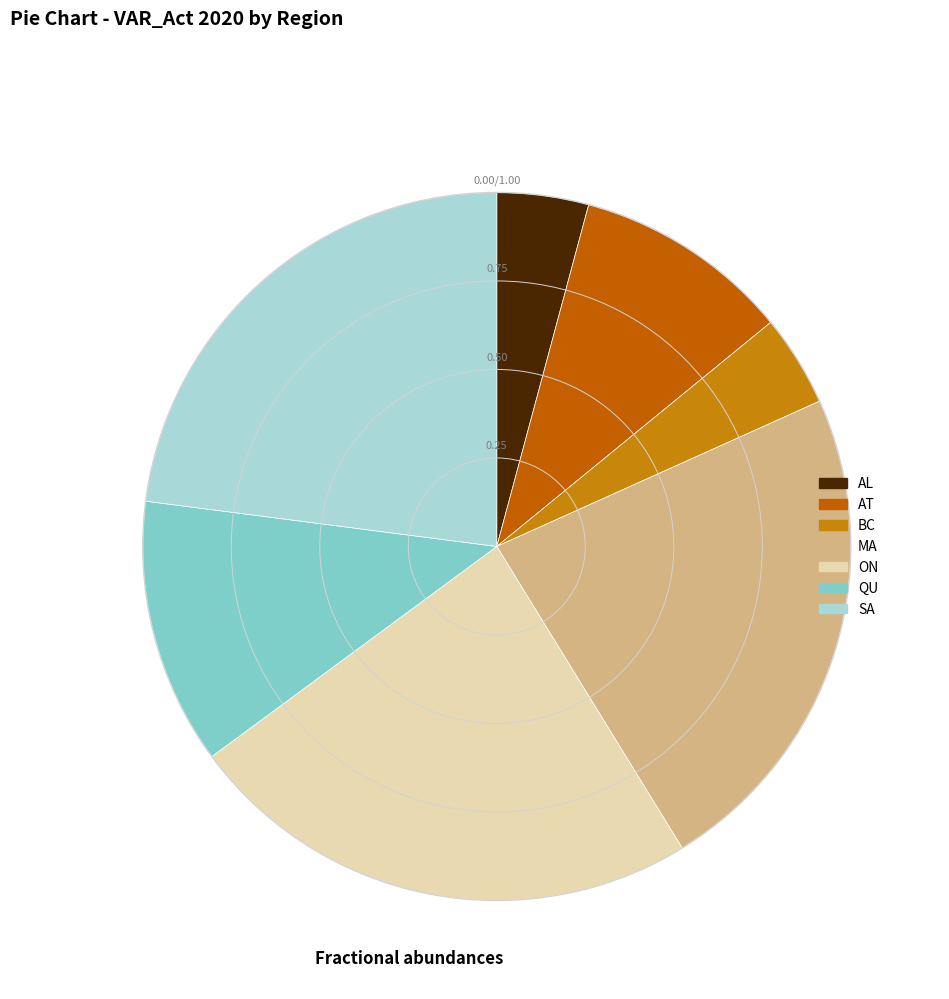

Do AT and BC together represent more than half of the pie?

No